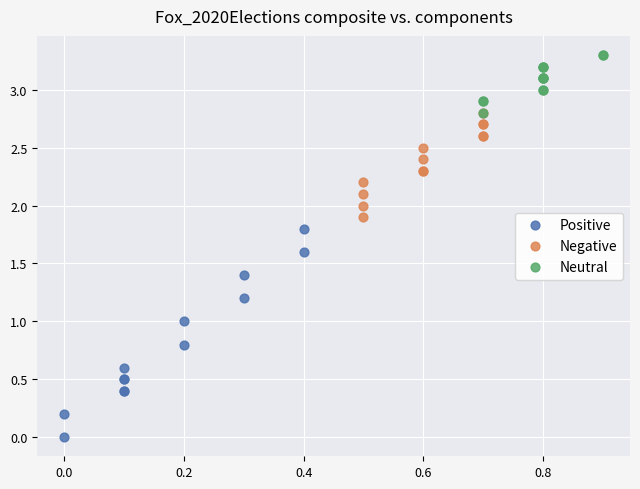

What are all the series names shown in the legend?

Positive, Negative, Neutral